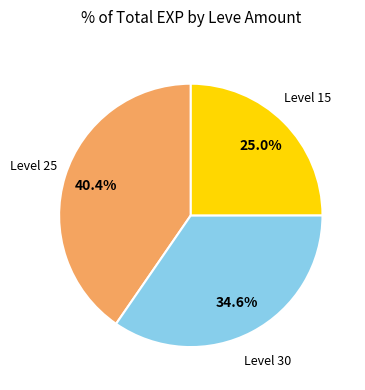

Does any single category account for the majority?

No